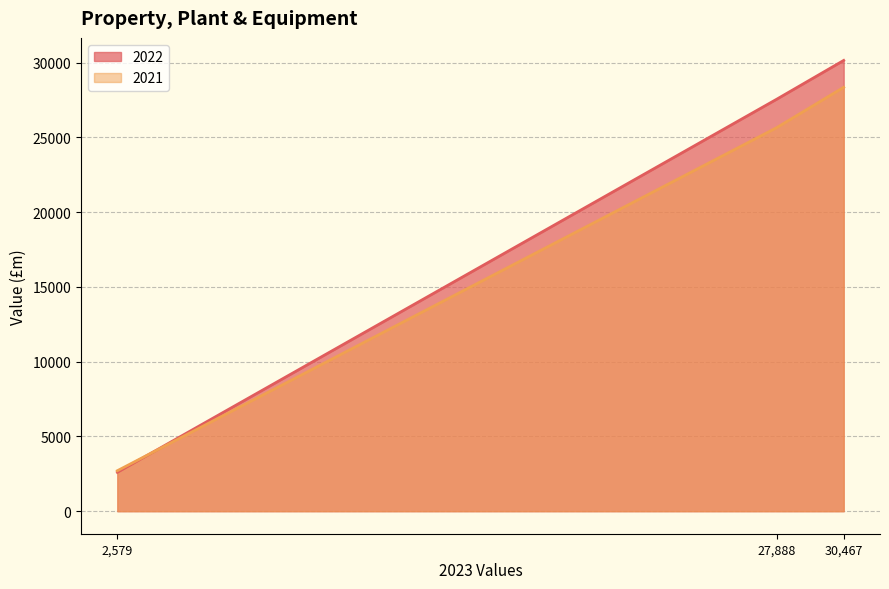

At which category is the sum across all series the highest?

30,467